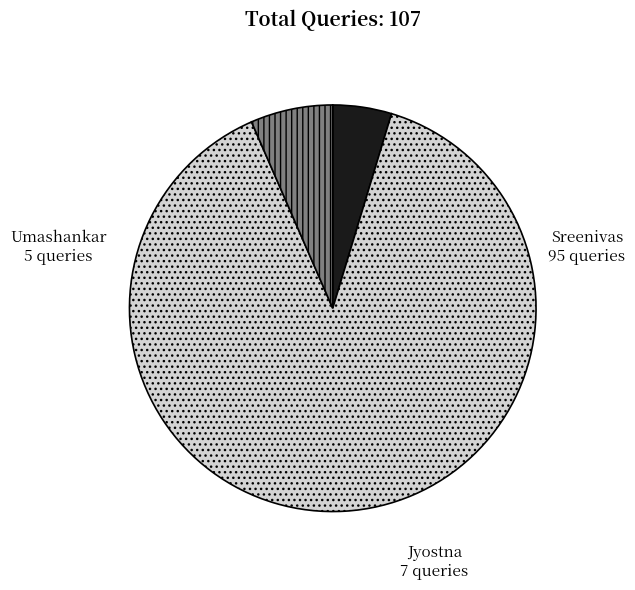

Rank the categories by value from highest to lowest.

Sreenivas, Jyostna, Umashankar